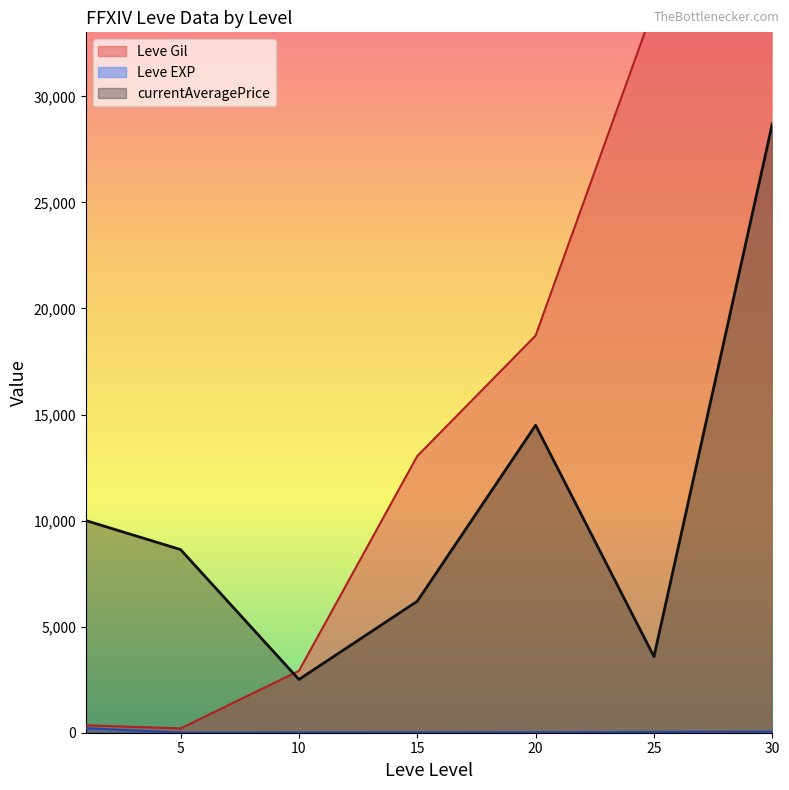

The value of currentAveragePrice at 5 is 8633.5. True or false?

True